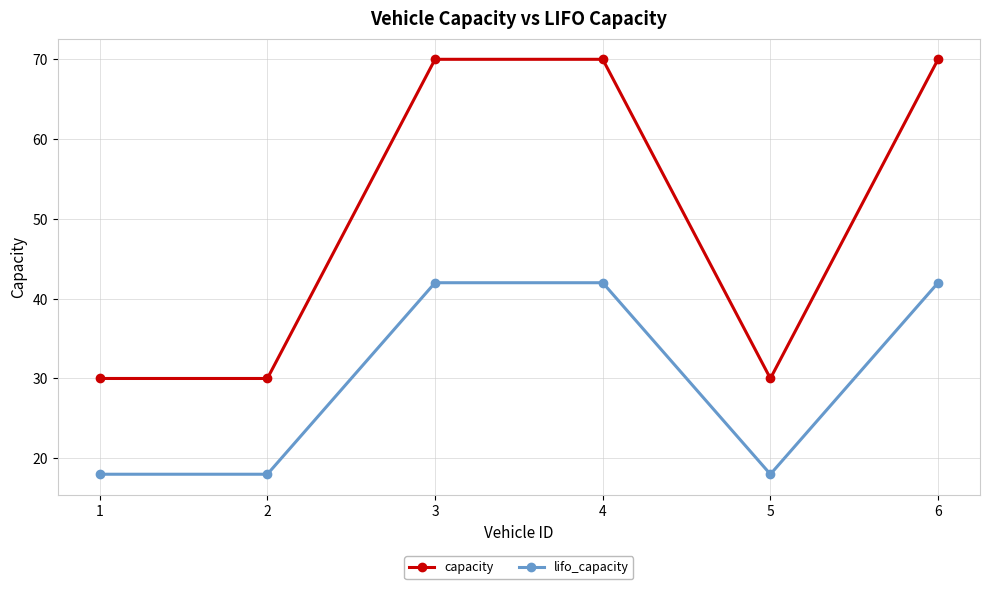

How many values in the lifo_capacity series are below 42?

3